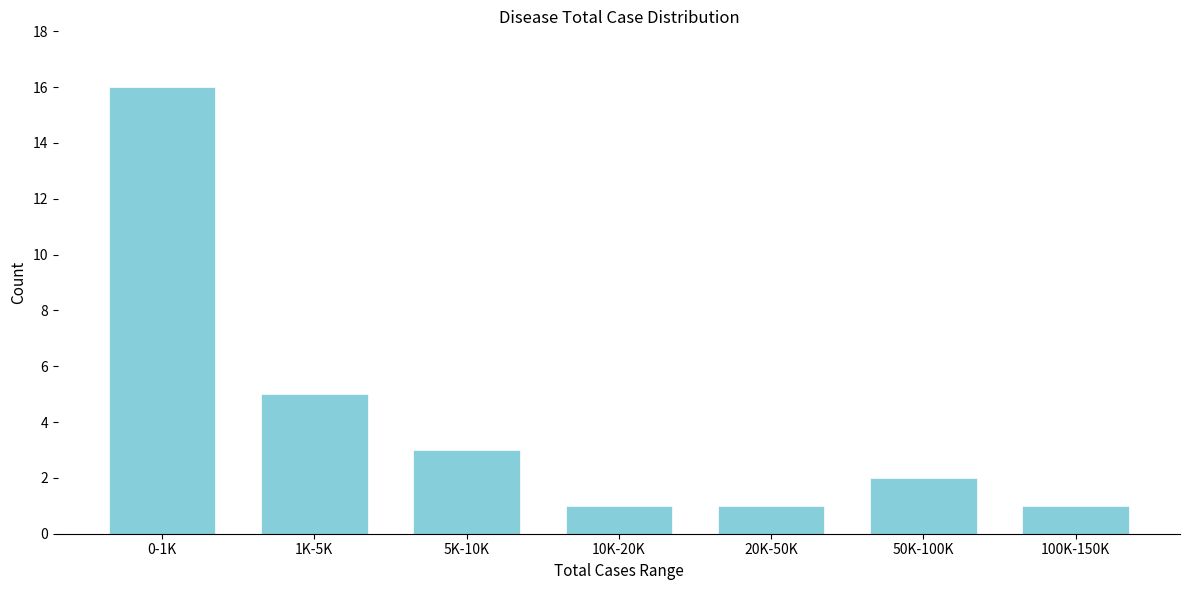

Reading left to right, list all the values displayed in this chart.

16	5	3	1	1	2	1